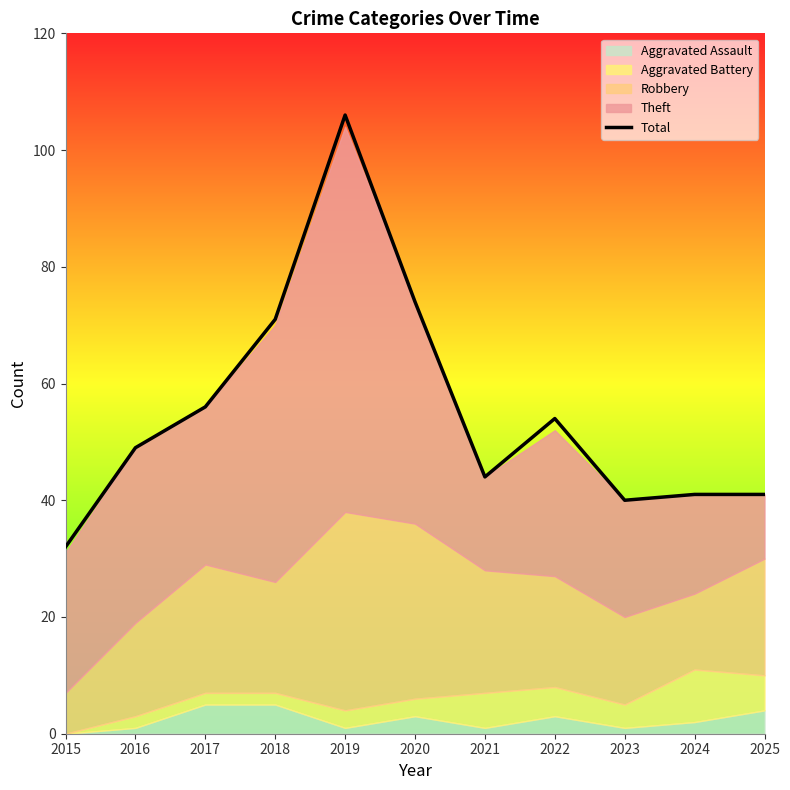

Which label corresponds to the largest value in the chart?

2019